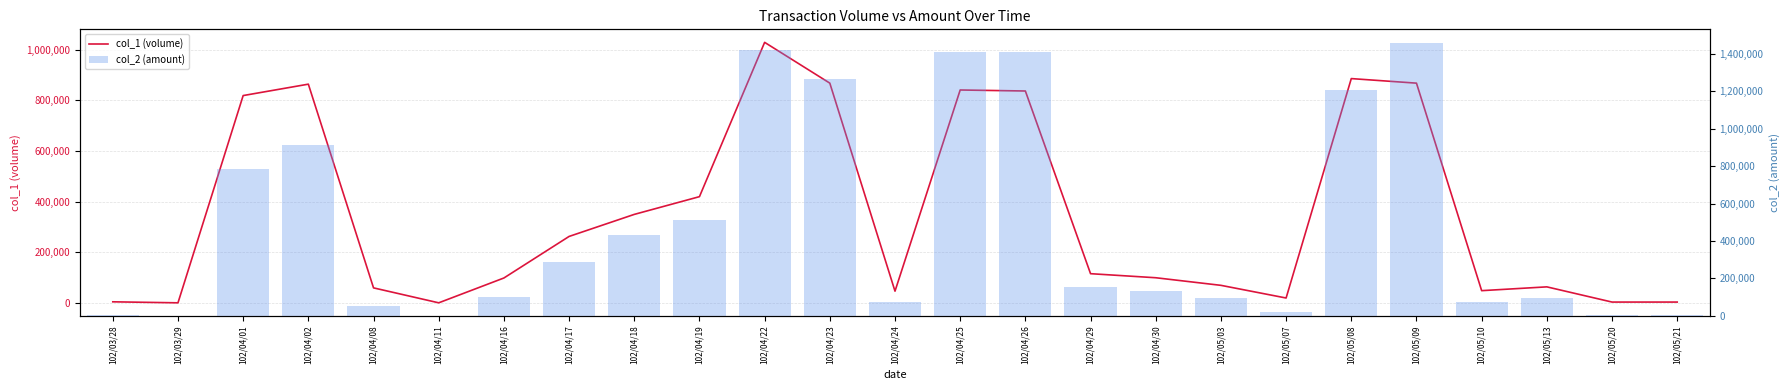

How many data points in col_1 (volume) are less than 100000?

12